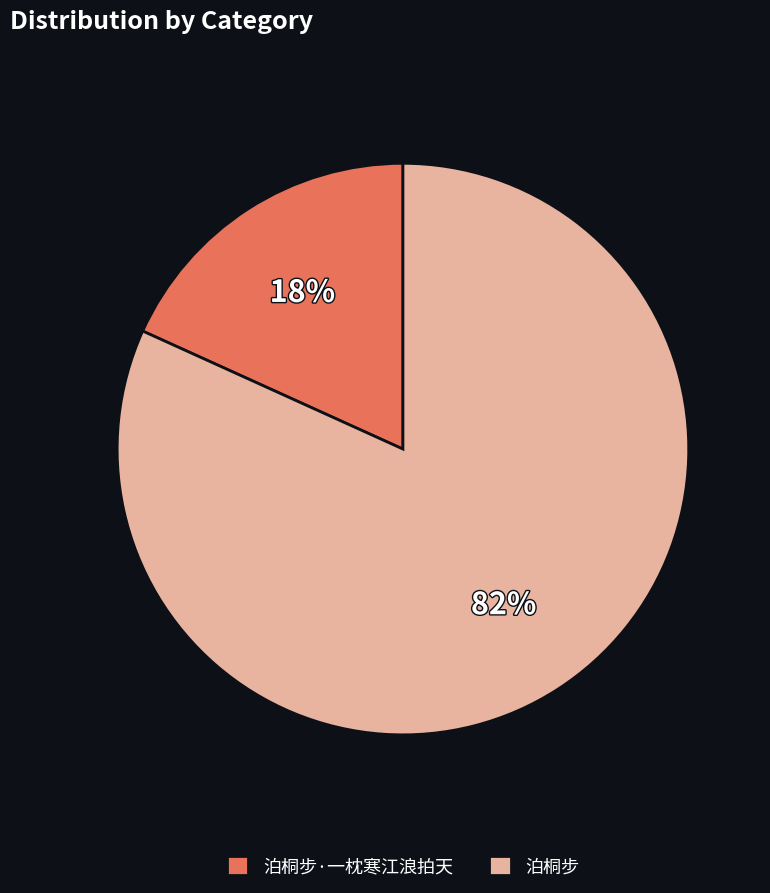

How many slices are in this pie chart?

2